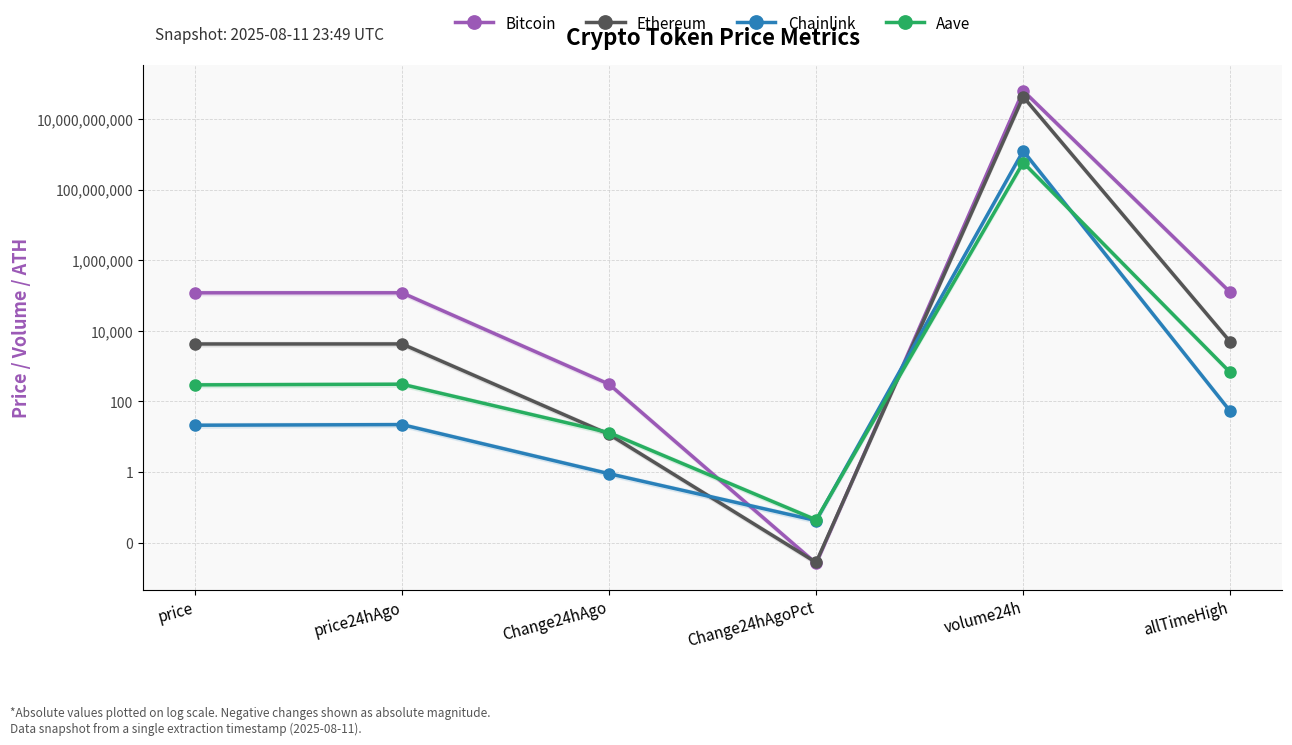

The value of Bitcoin at price24hAgo is 191897.8. True or false?

False